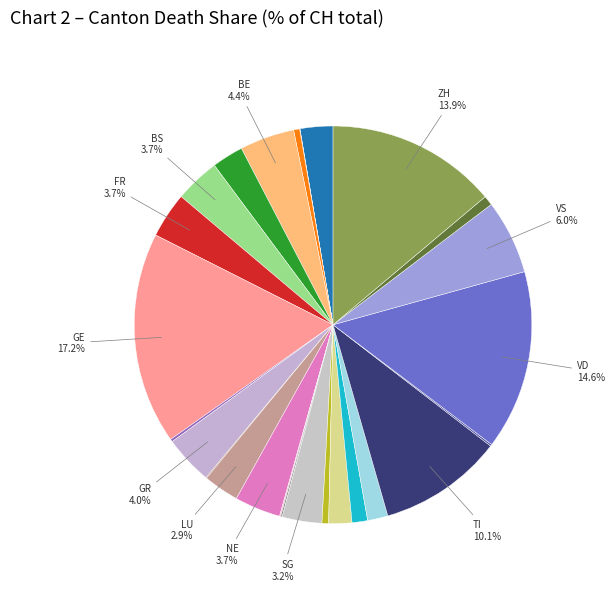

To the nearest percent, what is the difference between the largest and smallest slice percentages?

17%